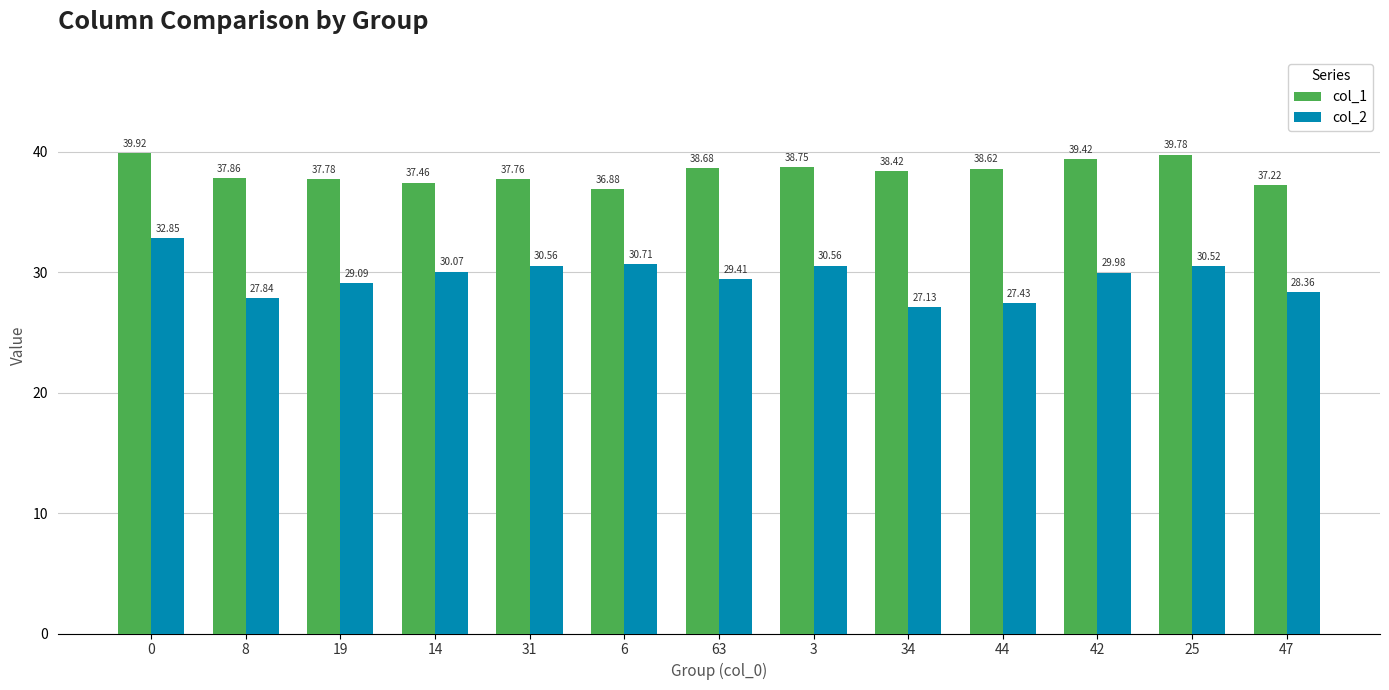

List the series in order of their overall mean, highest first.

col_1, col_2